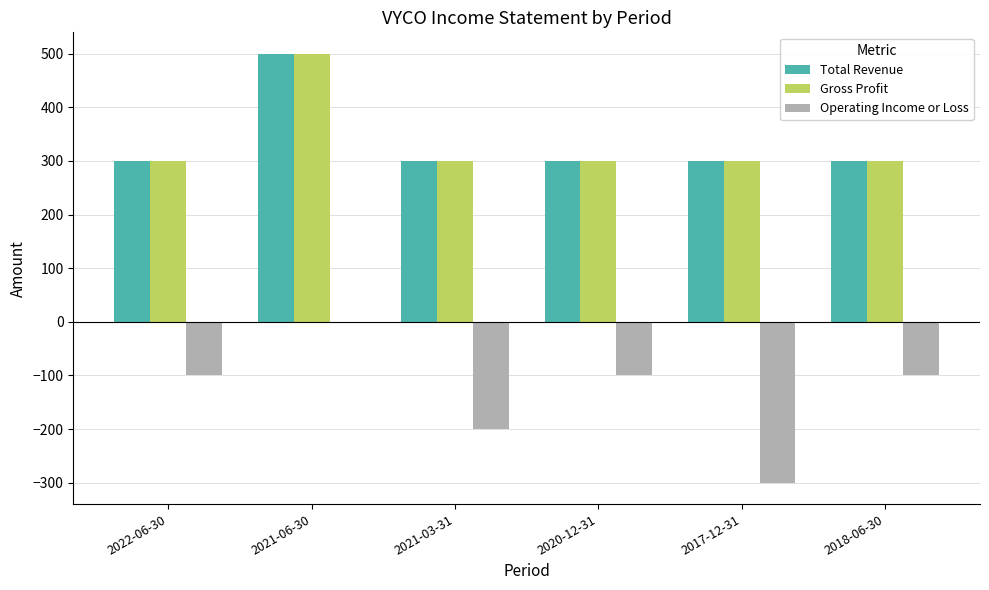

Reading left to right, transcribe all the data shown in this chart.

Total Revenue: 2022-06-30=300	2021-06-30=500	2021-03-31=300	2020-12-31=300	2017-12-31=300	2018-06-30=300
Gross Profit: 2022-06-30=300	2021-06-30=500	2021-03-31=300	2020-12-31=300	2017-12-31=300	2018-06-30=300
Operating Income or Loss: 2022-06-30=-100	2021-06-30=0	2021-03-31=-200	2020-12-31=-100	2017-12-31=-300	2018-06-30=-100